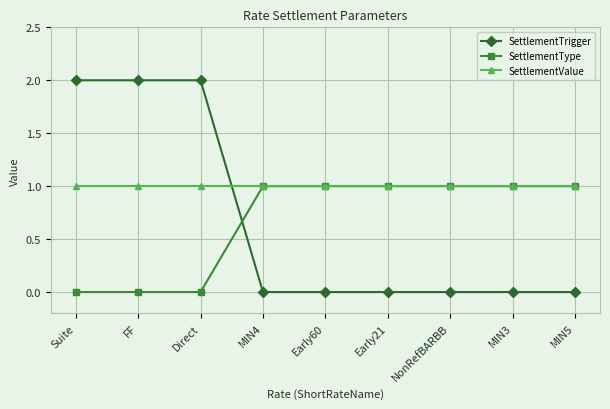

True or false: SettlementType and SettlementTrigger cross at least once.

True